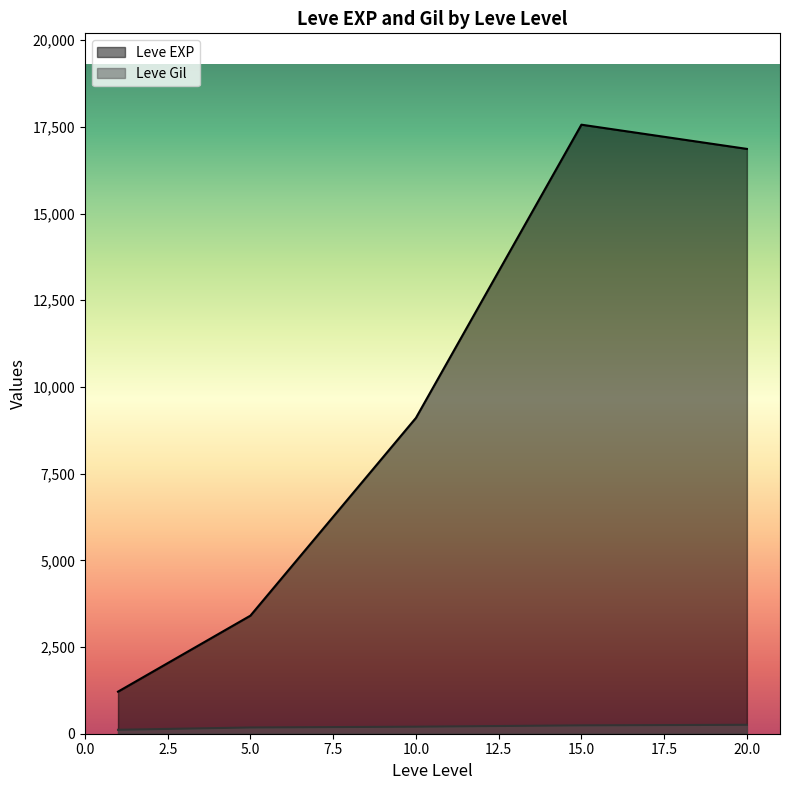

What is the difference between the second highest and minimum values in the Leve Gil series?

128.0